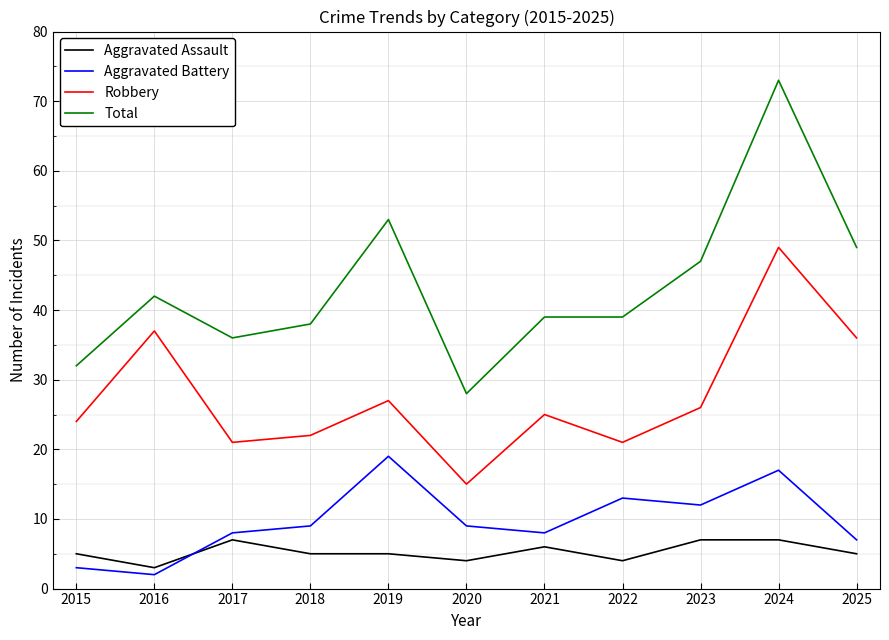

List the series in order of their peak value, highest first.

Total, Robbery, Aggravated Battery, Aggravated Assault